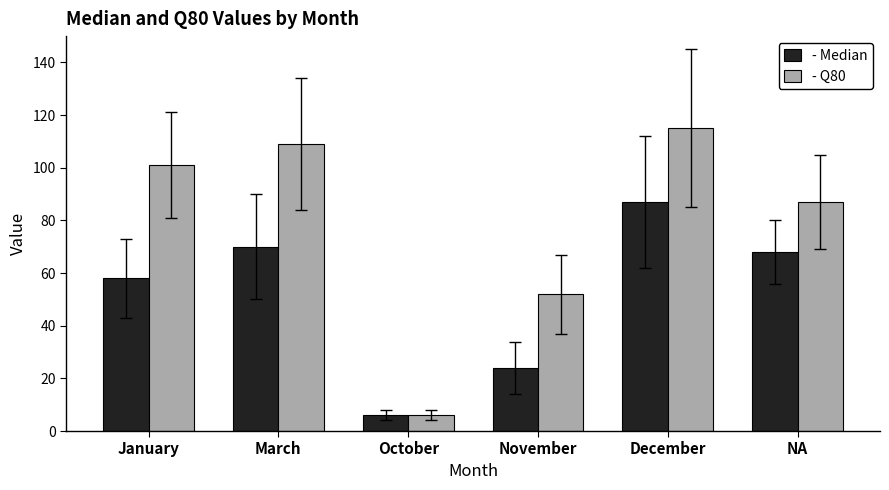

What is the spread (max minus min) of values at NA?

19